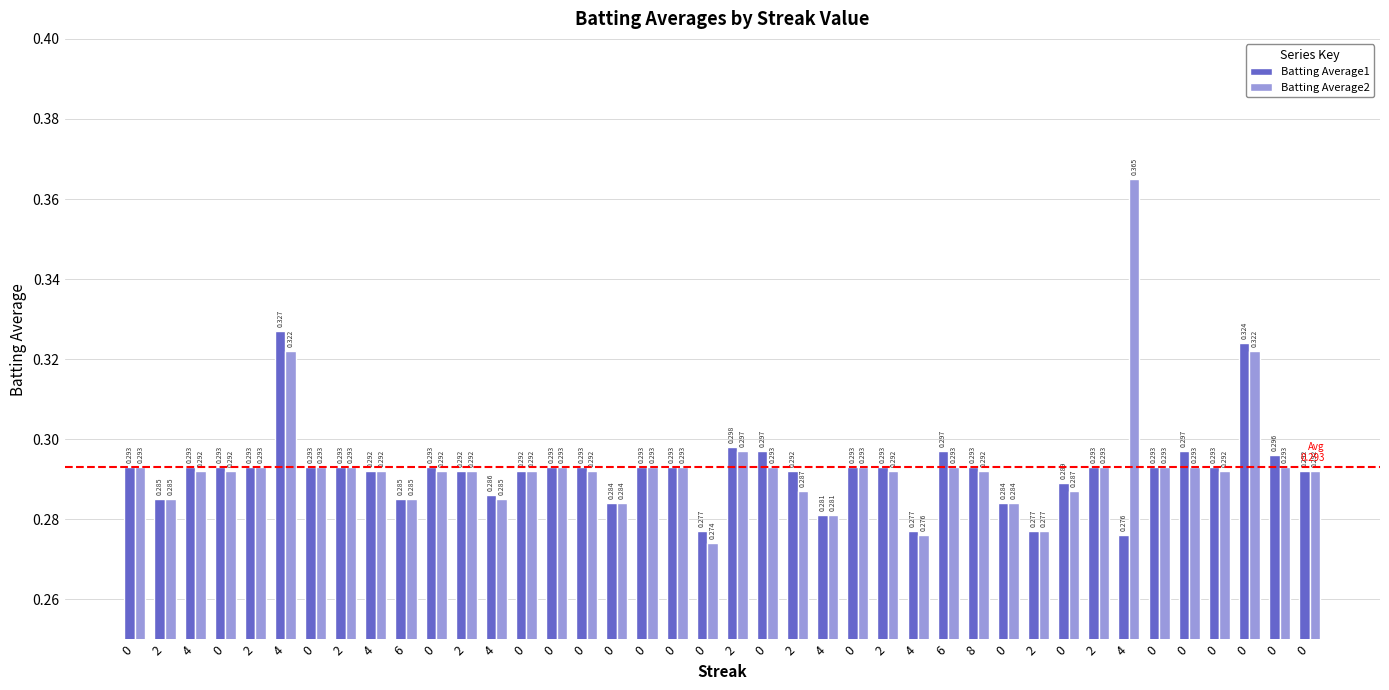

At which category is the sum across all series the highest?

4